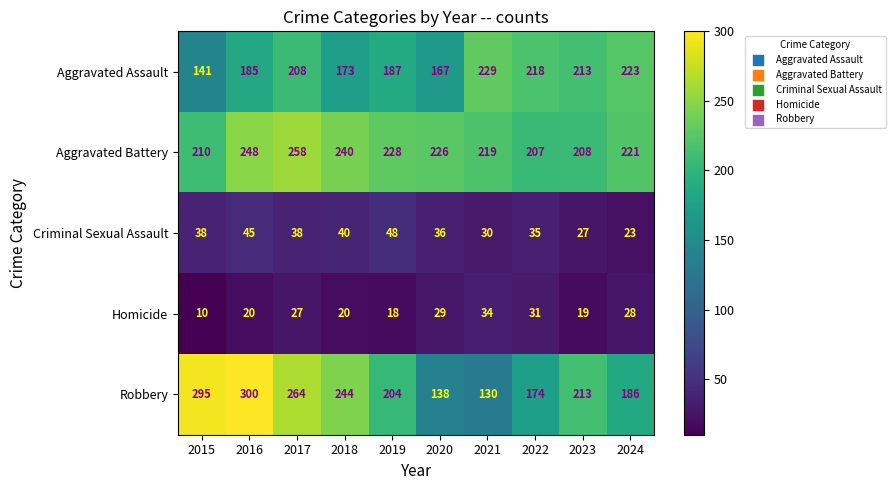

At which label does Robbery first exceed 213?

2015